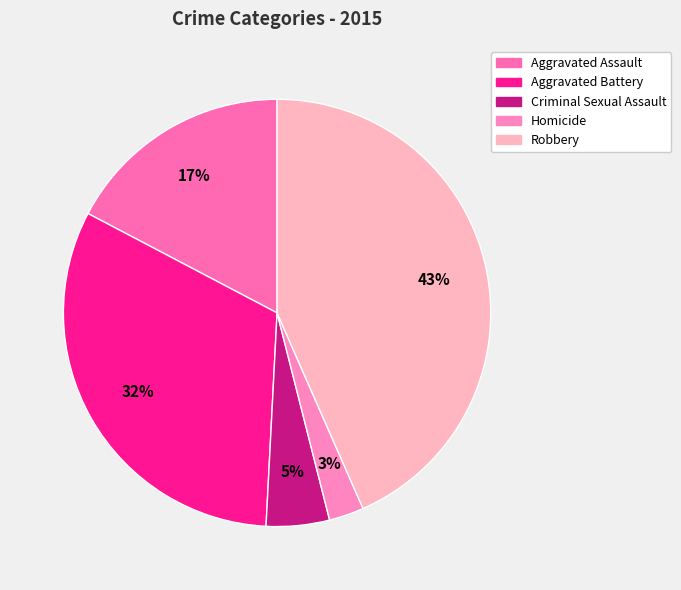

Is it true that Robbery is 43% of the pie?

True